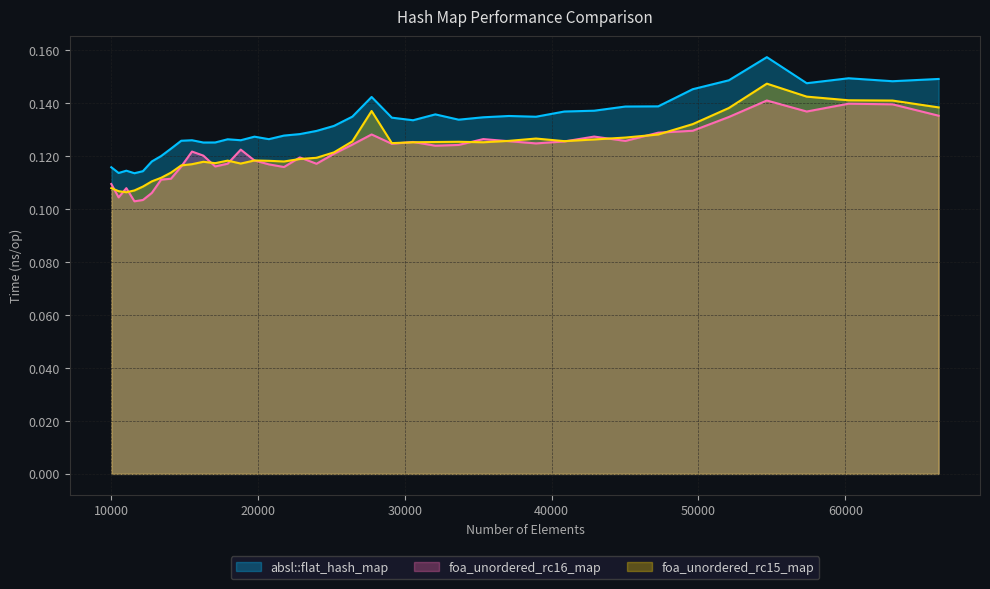

What is the value of the foa_unordered_rc15_map point at the 1st from the left?

0.1